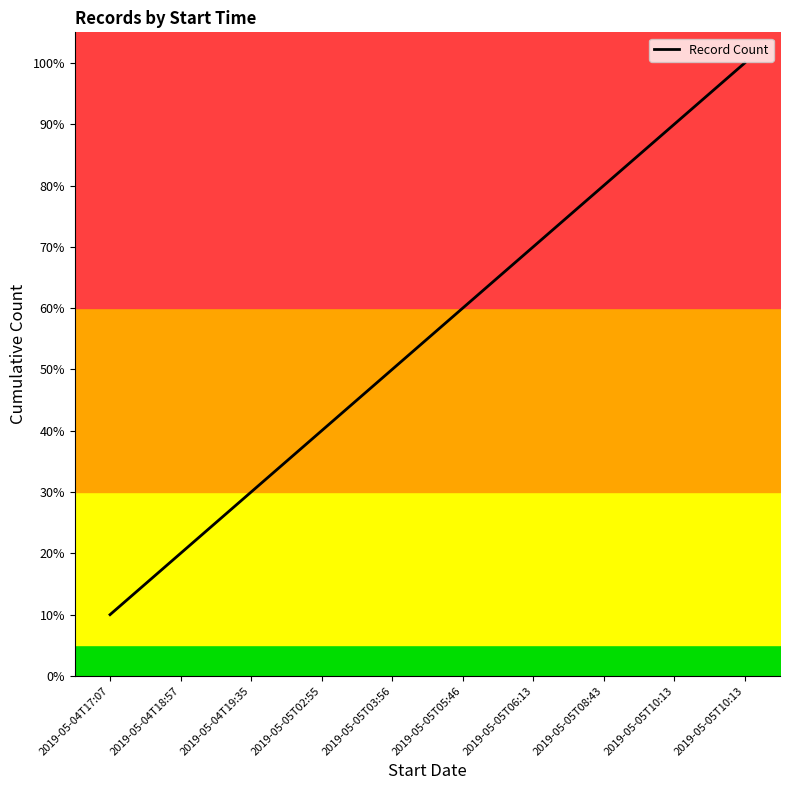

What is the maximum value shown in the chart?

100